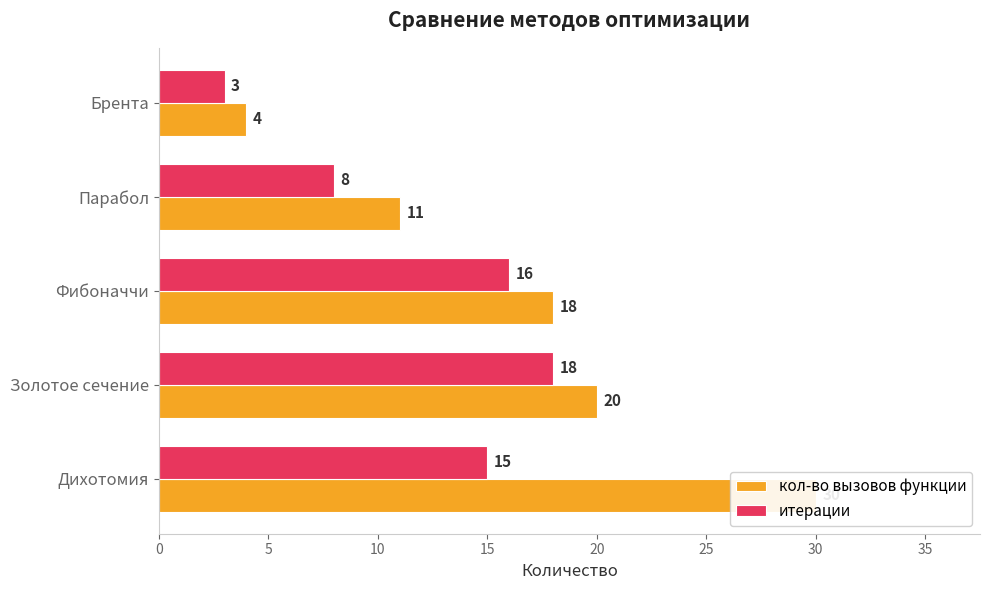

Rank the series at 10 from lowest to highest value.

итерации, кол-во вызовов функции